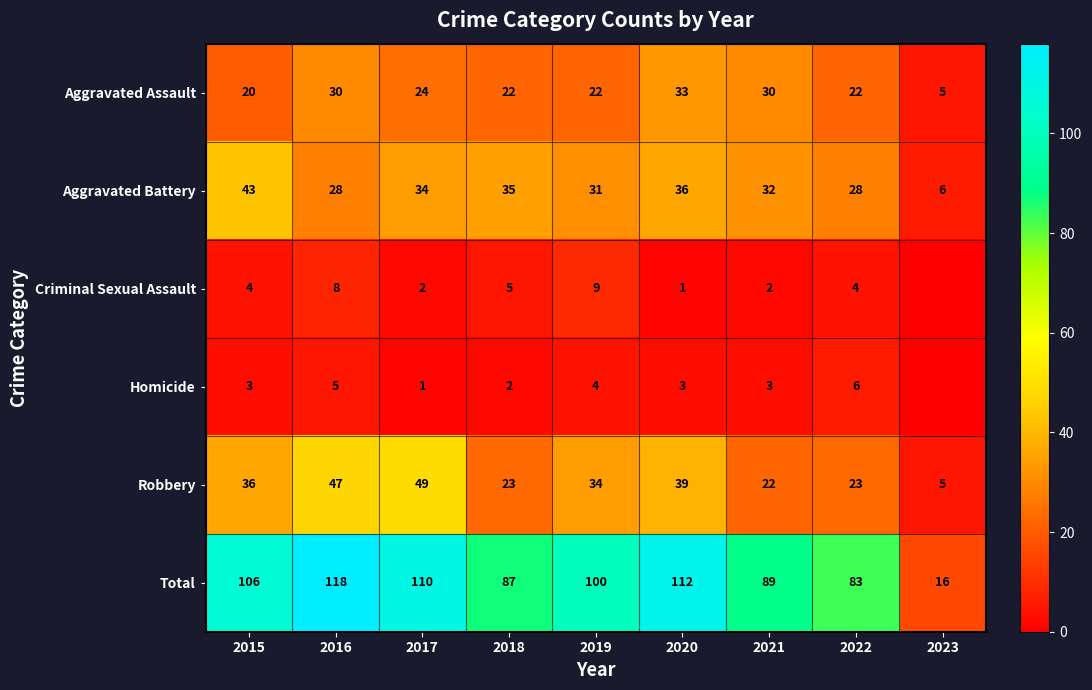

Which series has the widest spread of values?

Total